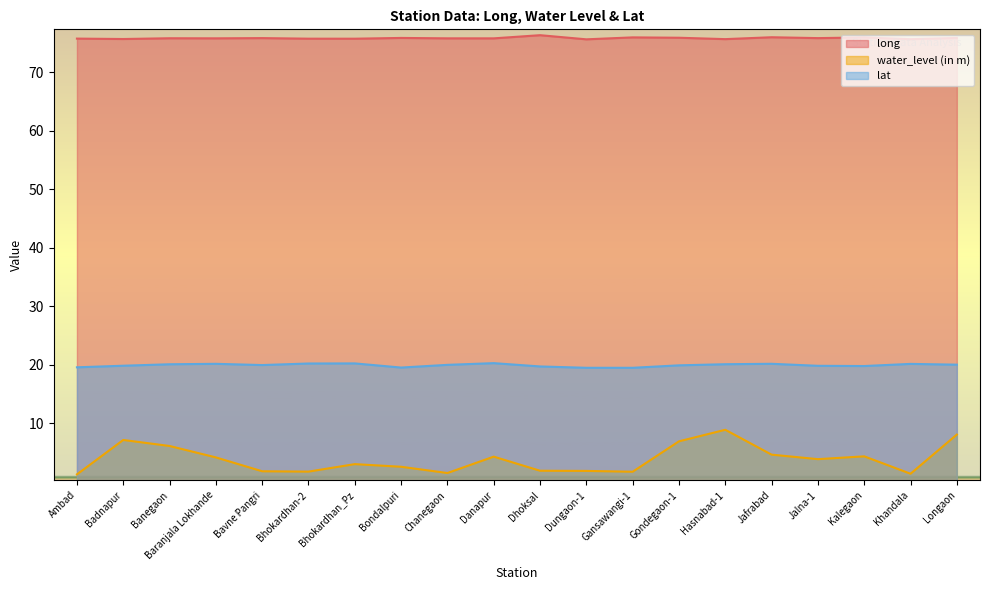

At which category is the sum across all series the highest?

Hasnabad-1